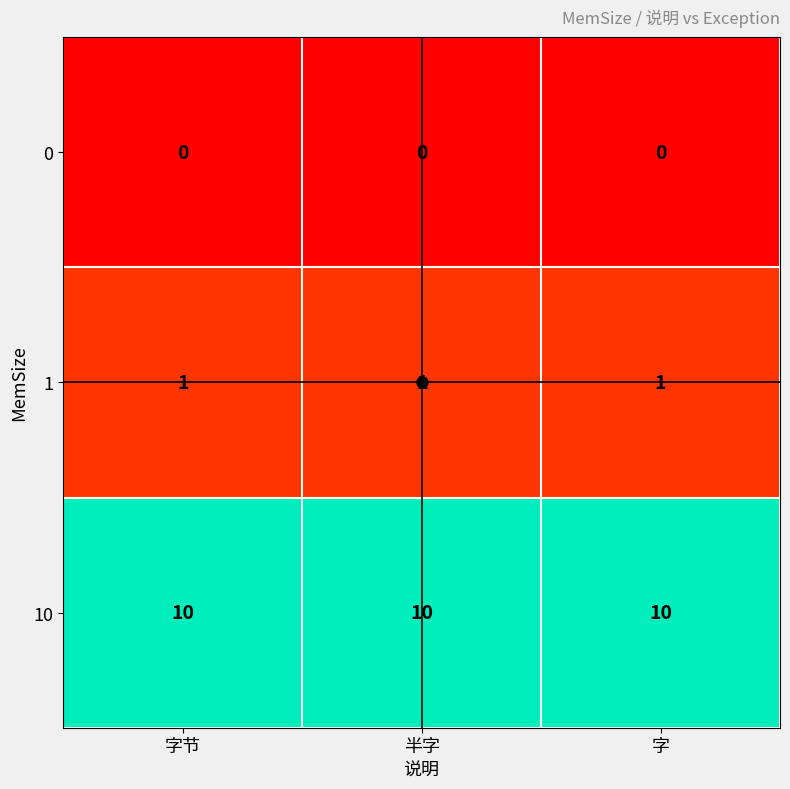

At how many categories does at least one series exceed 2?

3